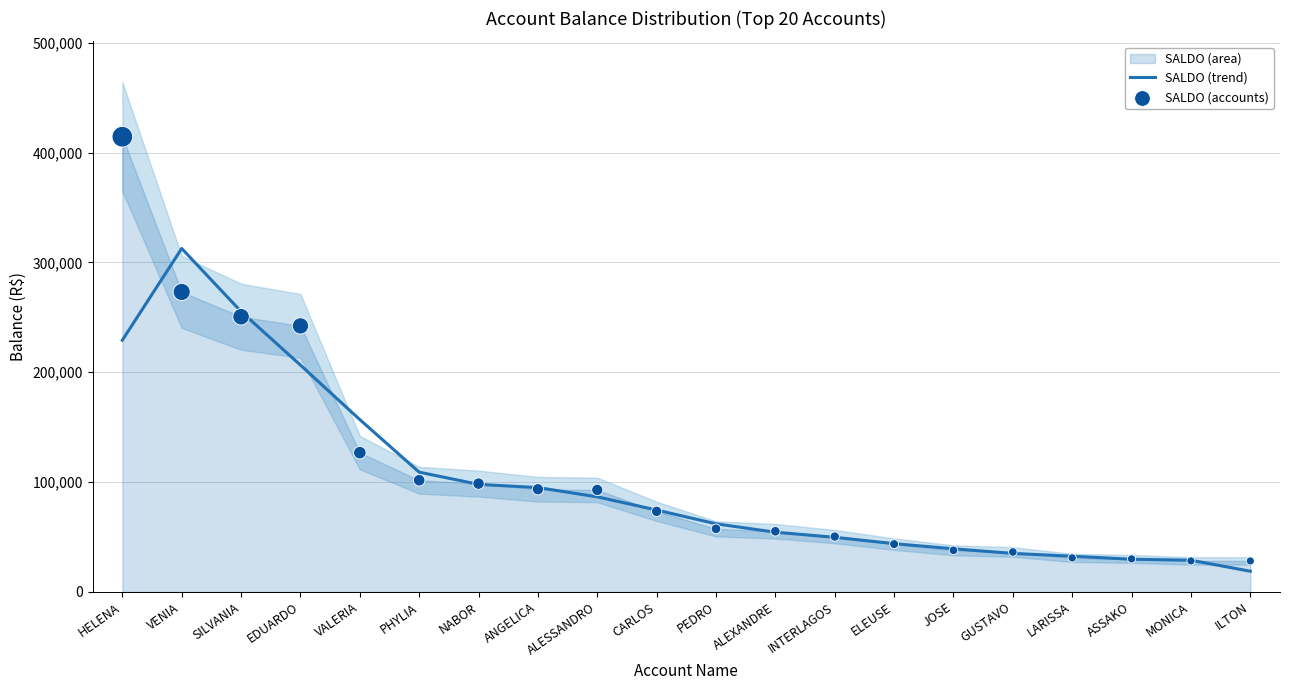

Which series reaches the maximum Y coordinate?

SALDO (accounts)